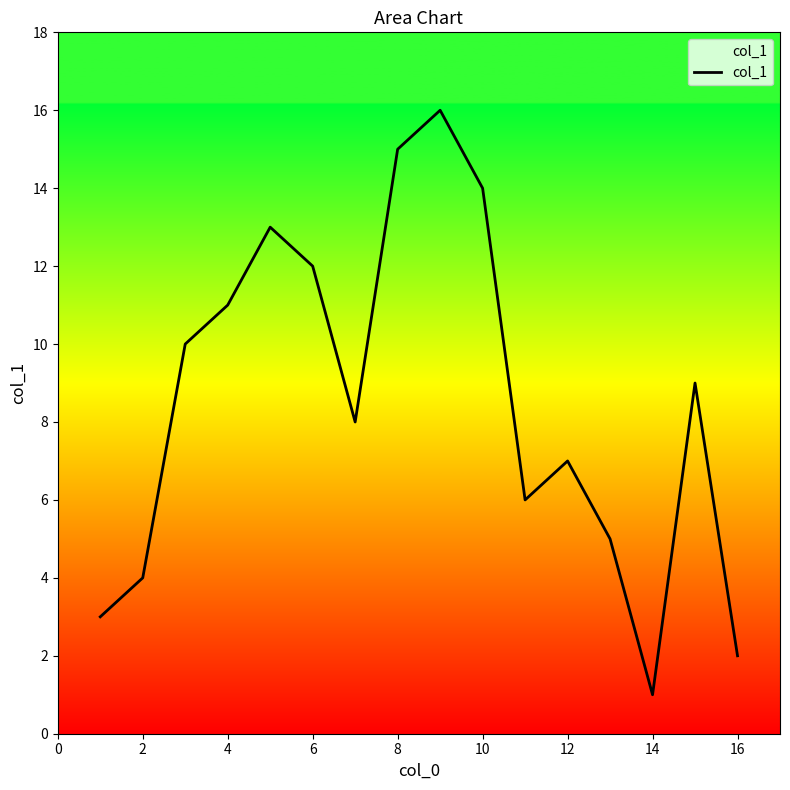

What is the difference between the maximum and minimum values?

15